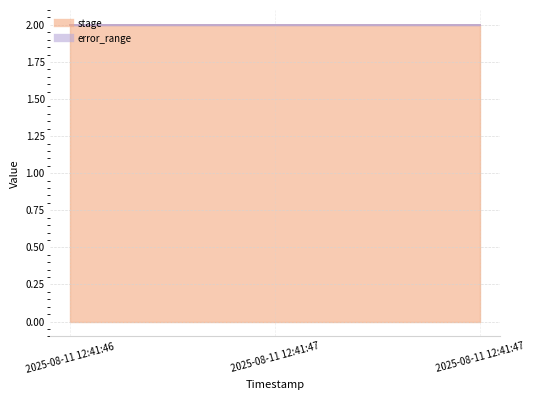

What are all the series names shown in the legend?

stage, error_range